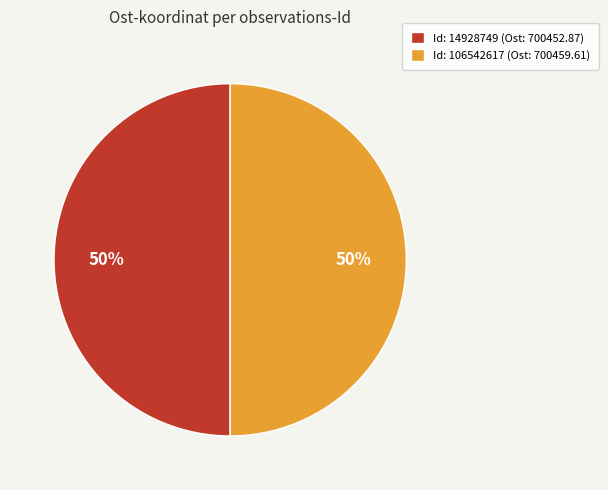

Do Id: 106542617 (Ost: 700459.61) and Id: 14928749 (Ost: 700452.87) together represent more than half of the pie?

Yes